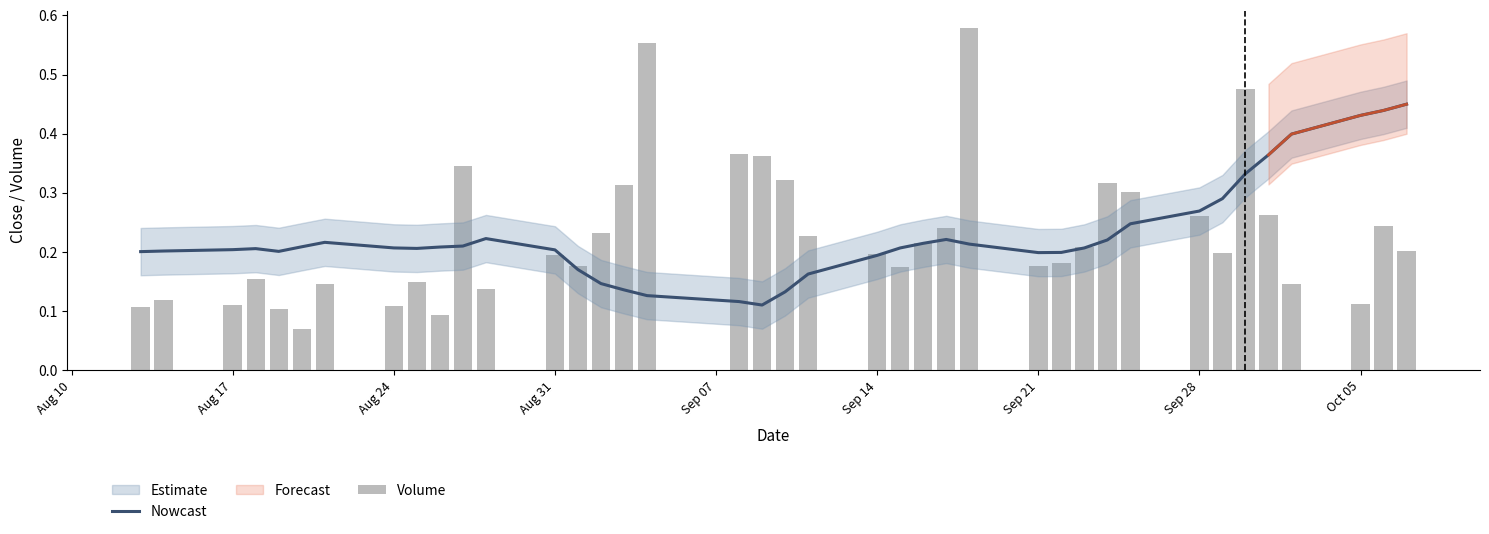

Which series has the largest range (max minus min)?

Volume